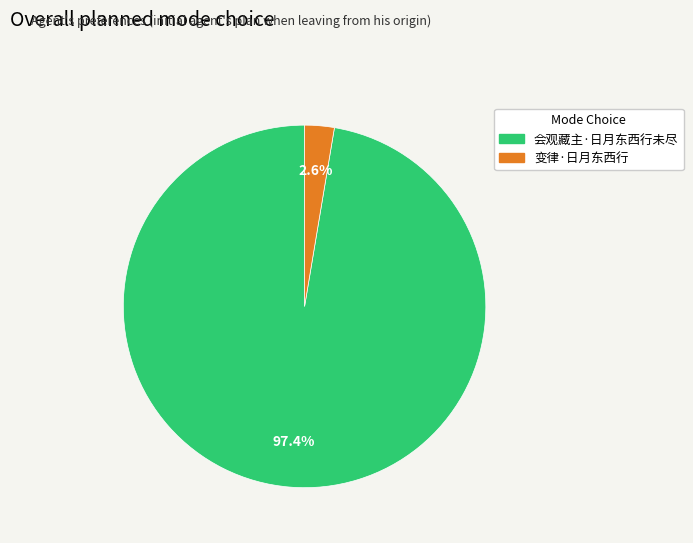

Which has a higher value, 会观藏主·日月东西行未尽 or 变律·日月东西行?

会观藏主·日月东西行未尽